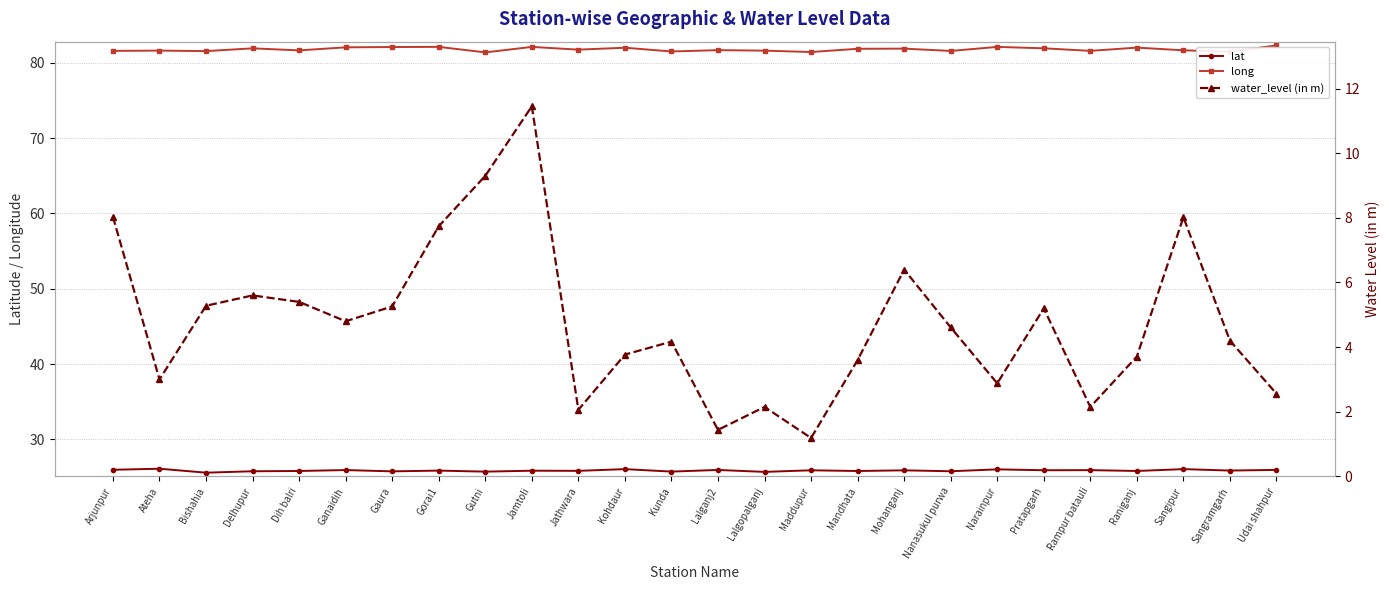

In water_level (in m), how many points are lower than both neighbors (excluding endpoints)?

7